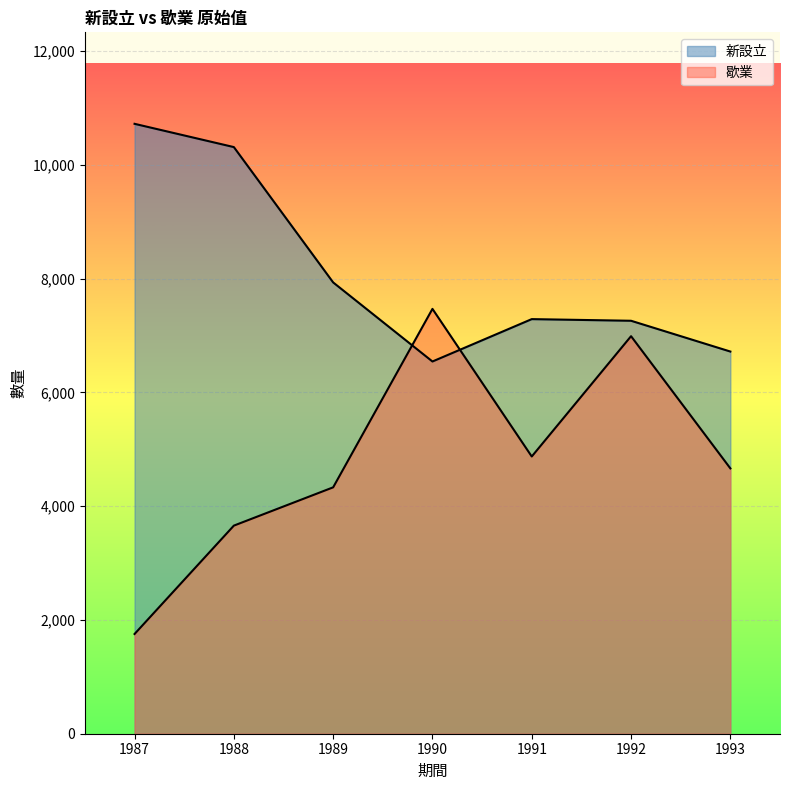

What is the average value of the 新設立 series?

8111